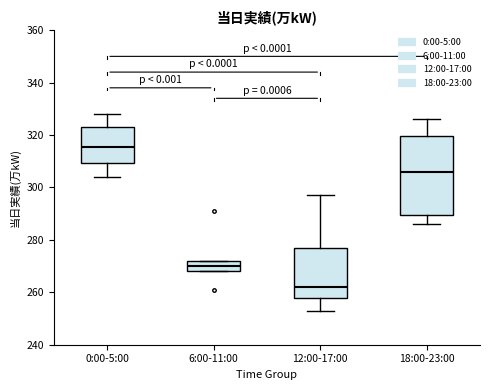

Reading left to right, transcribe this box plot: for each box, give where its median line is, the range the box spans, and where its two whiskers end, as read against the y-axis. The values are not printed on the chart, so give them approximately, as read against the axis.

0:00-5:00: median 316, box 310 to 324, whiskers 304 to 328
6:00-11:00: median 270, box 268 to 272, whiskers 268 to 272
12:00-17:00: median 262, box 258 to 276, whiskers 254 to 298
18:00-23:00: median 306, box 290 to 320, whiskers 286 to 326